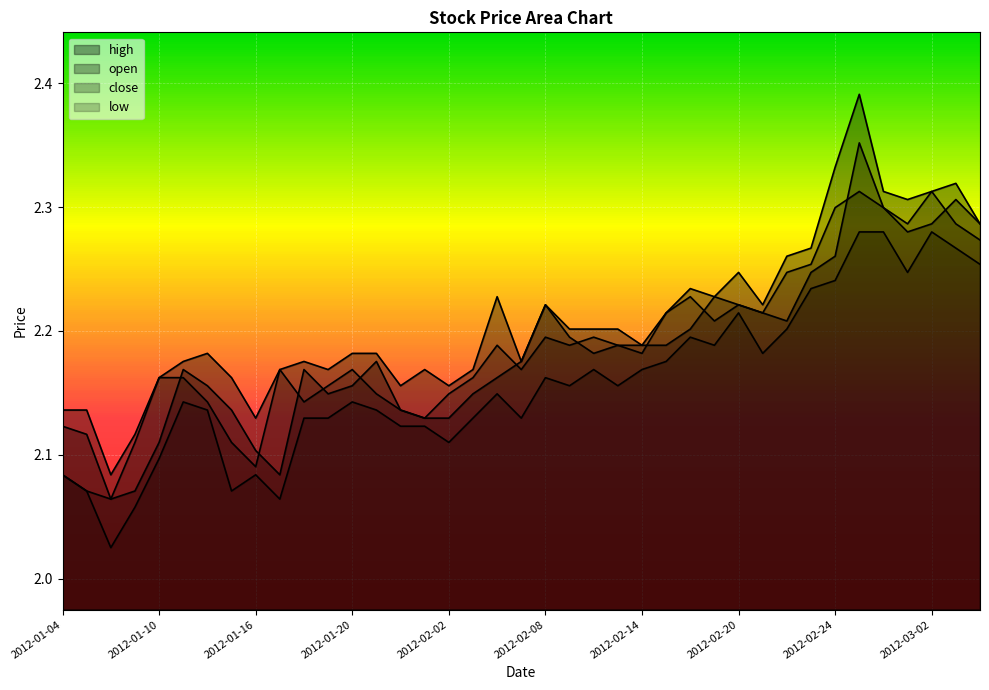

The close series shows 2.1 at 2012-01-31. True or false?

True